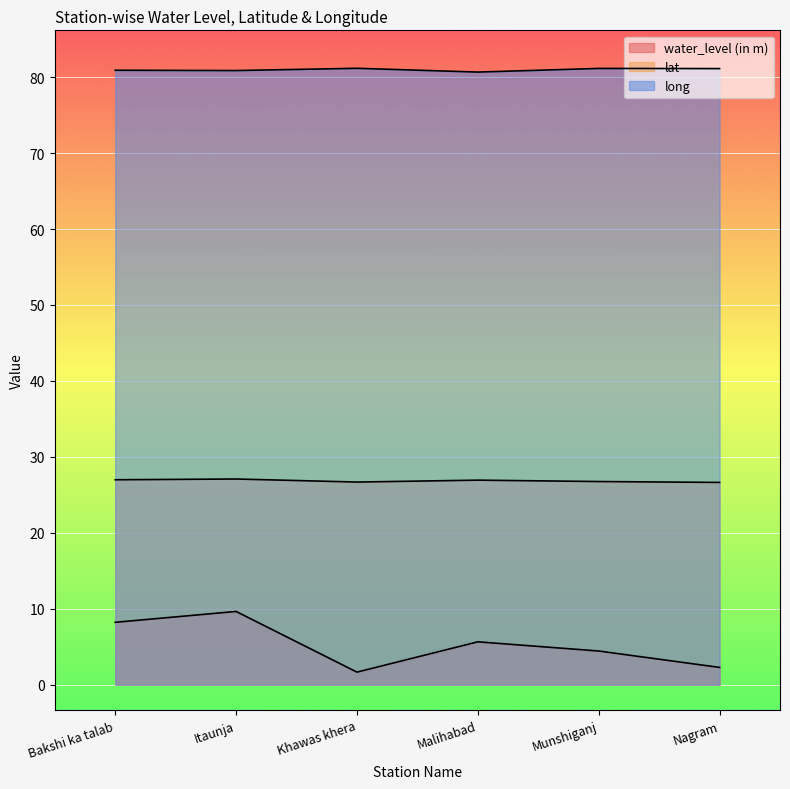

What is the total value across all series at Nagram?

110.0